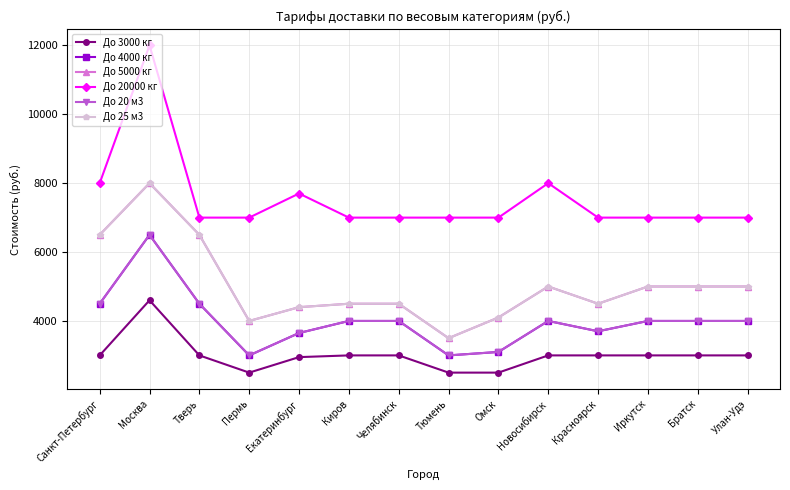

At which label does До 4000 кг reach its minimum?

Пермь